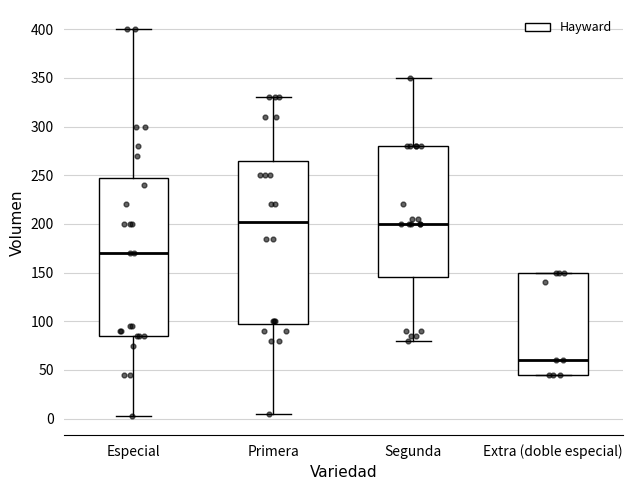

Reading left to right, read every box against the y-axis: the position of its median line, the range the box covers, and the ends of its whiskers. The values are not printed on the chart, so give them approximately, as read against the axis.

Especial: median 170, box 85 to 250, whiskers 5 to 400
Primera: median 205, box 100 to 265, whiskers 5 to 330
Segunda: median 200, box 145 to 280, whiskers 80 to 350
Extra (doble especial): median 60, box 45 to 150, whiskers 45 to 150